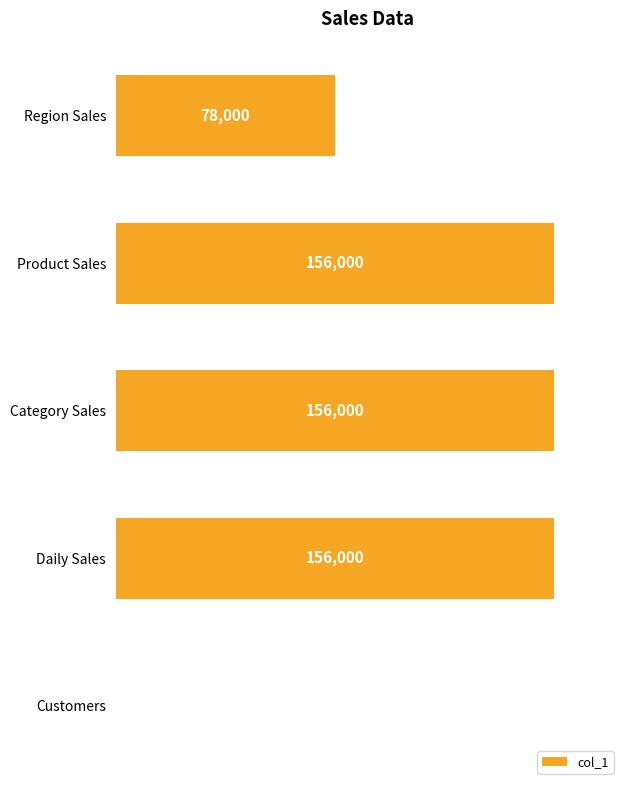

Are the bars horizontal?

Yes